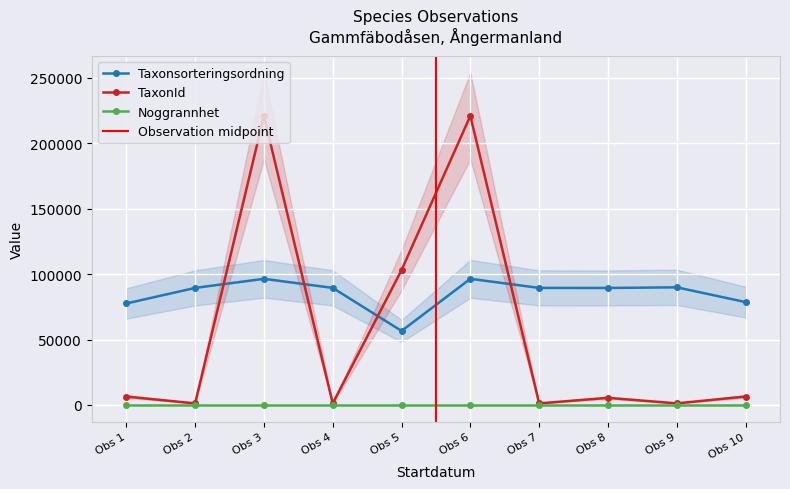

Which series ends up on top after the final intersection of Taxonsorteringsordning and TaxonId?

Taxonsorteringsordning